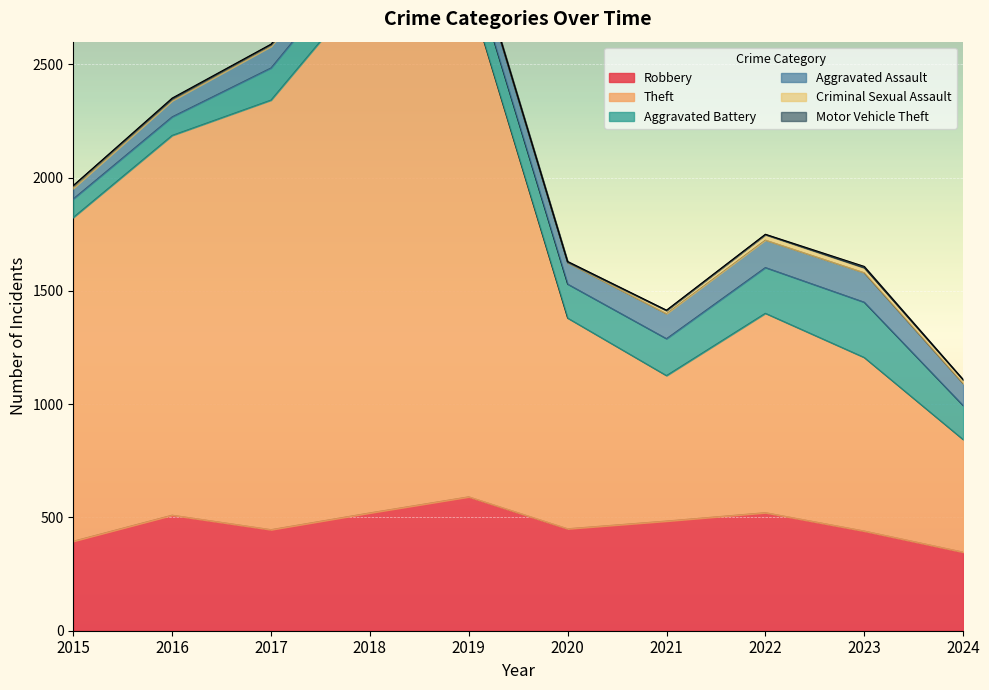

How many values in the Robbery series exceed 484?

4